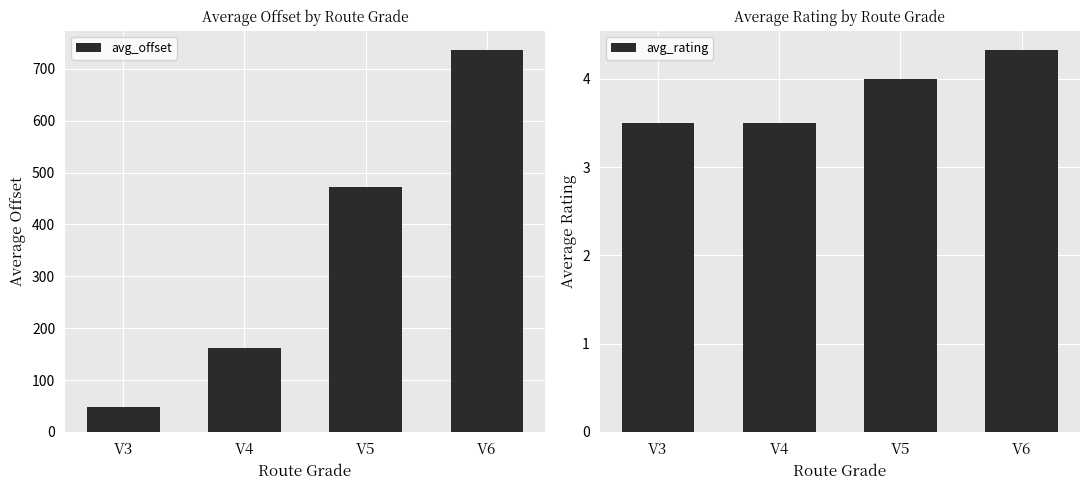

List the series in order of their peak value, highest first.

avg_offset, avg_rating